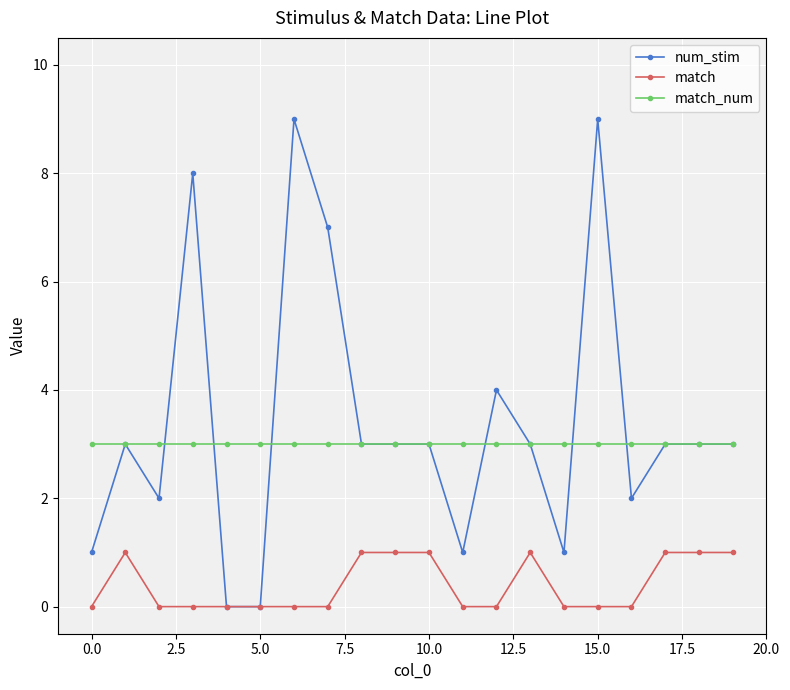

True or false: match and match_num cross at least once.

False